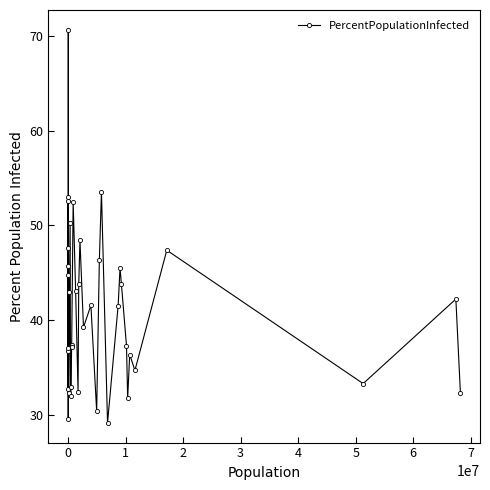

What is the difference between the maximum and minimum values?

41.5